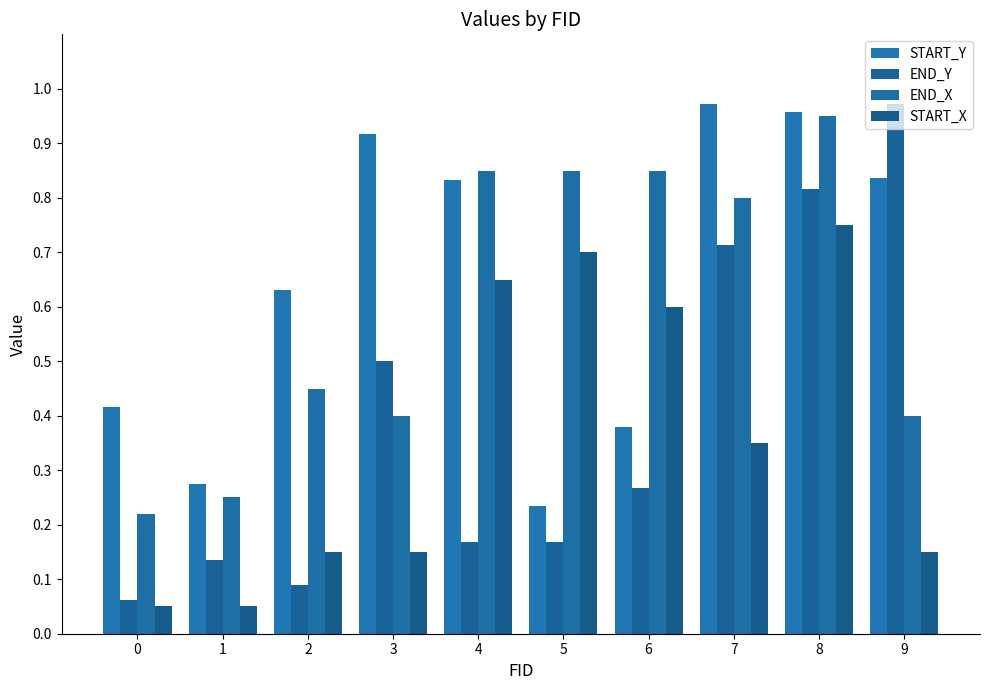

At which category is the sum across all series the highest?

8